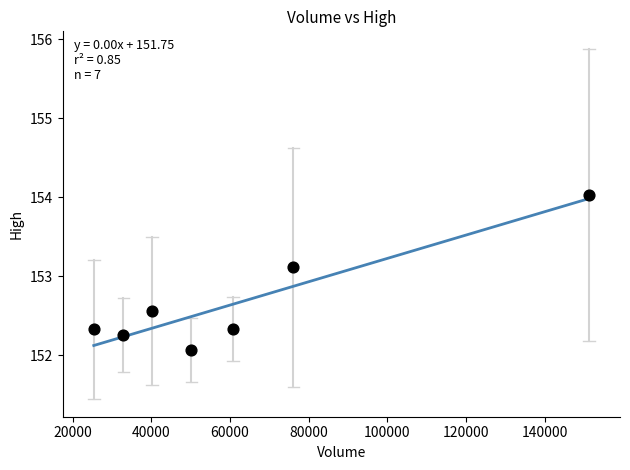

What Y value in the scatter plot is closest to 153?

153.1